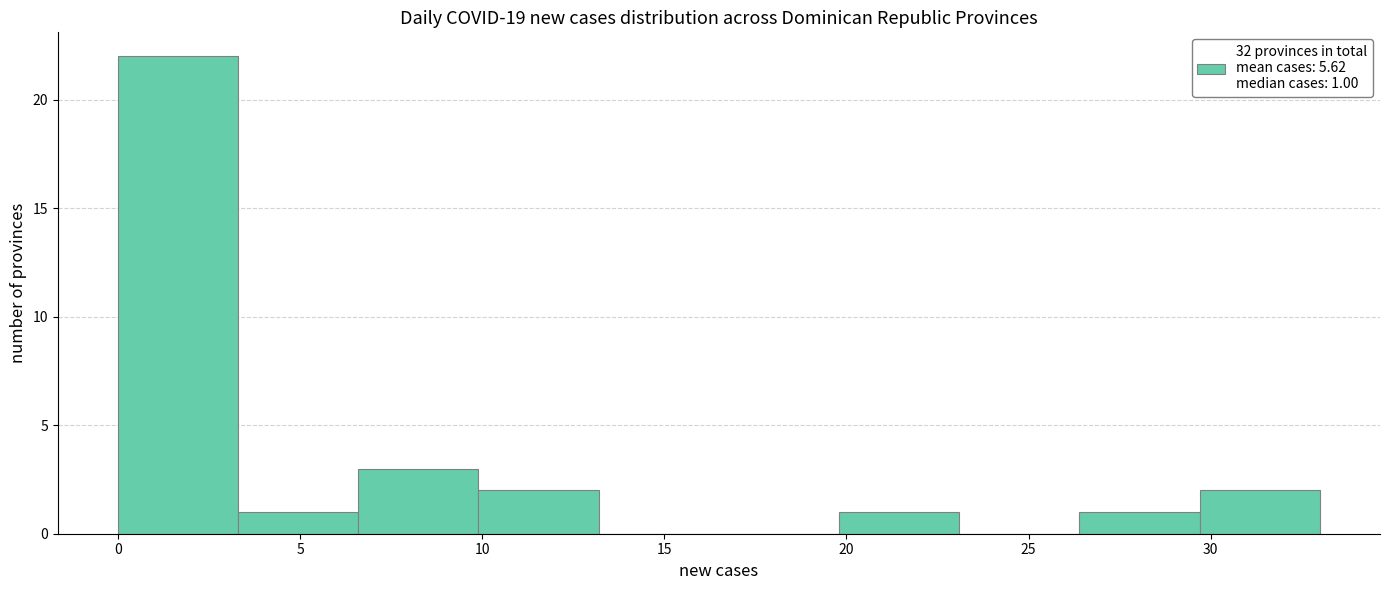

Which range on the x-axis has the tallest bar?

0.0 to 3.3